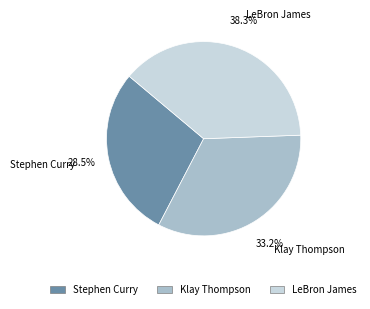

Count the number of slices in the pie.

3